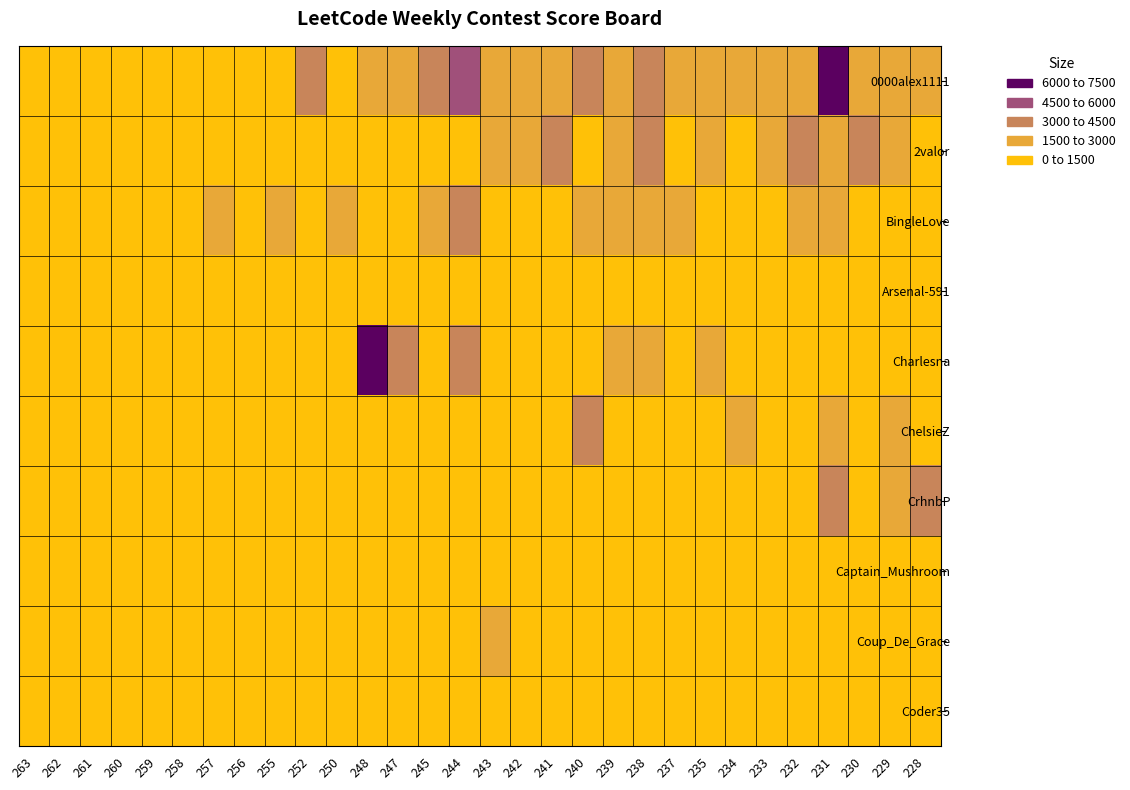

Reading right to left, extract all data points from this chart.

0000alex1111: 228=2733	229=2075	230=2633	231=6441	232=1885	233=1767	234=2918	235=2531	237=2752	238=3890	239=2564	240=3257	241=2373	242=1607	243=1560	244=4590	245=3114	247=1663	248=2159	250=947	252=3518	255=0	256=0	257=0	258=0	259=0	260=0	261=0	262=0	263=0
2valor: 228=842	229=1951	230=4057	231=2555	232=3454	233=2355	234=796	235=2900	237=947	238=3945	239=2817	240=971	241=3652	242=2799	243=1992	244=0	245=0	247=0	248=0	250=0	252=0	255=0	256=0	257=0	258=0	259=0	260=0	261=0	262=0	263=0
BingleLove: 228=392	229=626	230=771	231=2241	232=2622	233=553	234=376	235=0	237=1683	238=1783	239=2042	240=1696	241=366	242=0	243=1258	244=3635	245=1550	247=1457	248=1094	250=2514	252=1363	255=2164	256=358	257=2951	258=0	259=0	260=0	261=0	262=0	263=0
Arsenal-591: 228=4	229=500	230=81	231=128	232=131	233=576	234=299	235=73	237=83	238=123	239=214	240=837	241=0	242=0	243=0	244=0	245=0	247=0	248=0	250=0	252=0	255=0	256=0	257=0	258=0	259=0	260=0	261=0	262=0	263=0
Charlesna: 228=118	229=1168	230=187	231=784	232=1411	233=564	234=694	235=1569	237=0	238=2235	239=2581	240=120	241=0	242=269	243=1290	244=4050	245=0	247=3807	248=6674	250=0	252=0	255=0	256=0	257=0	258=0	259=0	260=0	261=0	262=0	263=0
ChelsieZ: 228=492	229=2225	230=733	231=2319	232=1286	233=606	234=1640	235=934	237=693	238=0	239=0	240=3709	241=1306	242=0	243=0	244=0	245=0	247=0	248=0	250=0	252=0	255=0	256=0	257=0	258=0	259=0	260=0	261=0	262=0	263=0
CrhnbP: 228=4052	229=2396	230=570	231=3587	232=1049	233=1136	234=0	235=0	237=0	238=0	239=0	240=0	241=0	242=0	243=0	244=0	245=0	247=0	248=0	250=0	252=0	255=0	256=0	257=0	258=0	259=0	260=0	261=0	262=0	263=0
Captain_Mushroom: 228=0	229=360	230=371	231=0	232=173	233=96	234=0	235=0	237=289	238=0	239=0	240=0	241=0	242=0	243=0	244=0	245=0	247=0	248=0	250=0	252=0	255=0	256=0	257=0	258=0	259=0	260=0	261=0	262=0	263=0
Coup_De_Grace: 228=910	229=0	230=69	231=646	232=1383	233=829	234=1213	235=358	237=367	238=90	239=342	240=280	241=94	242=344	243=1895	244=256	245=35	247=287	248=1036	250=0	252=0	255=0	256=0	257=0	258=0	259=0	260=0	261=0	262=0	263=0
Coder35: 228=0	229=0	230=0	231=0	232=0	233=0	234=0	235=0	237=0	238=0	239=0	240=0	241=0	242=0	243=0	244=0	245=0	247=0	248=0	250=0	252=0	255=0	256=0	257=0	258=0	259=0	260=0	261=0	262=0	263=0